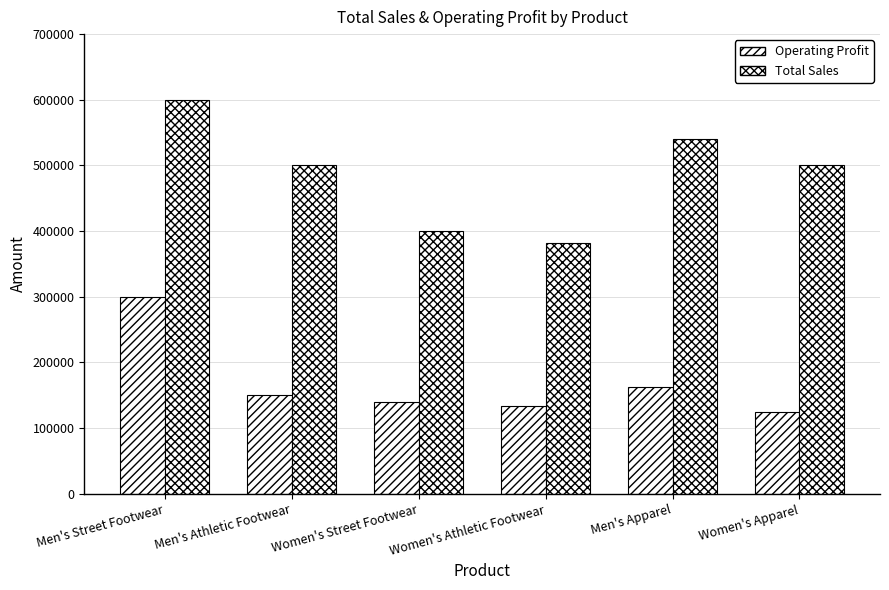

The value of Operating Profit at Women's Apparel is 125000. True or false?

True